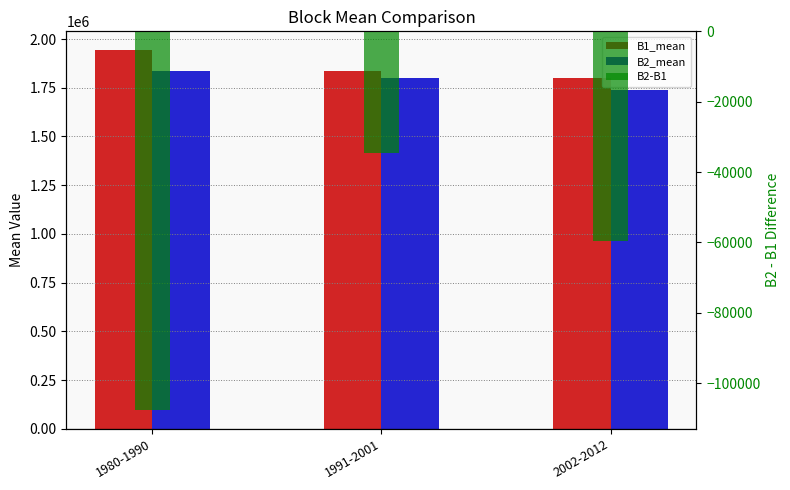

What is the label of the 1st bar from the left?

1980-1990